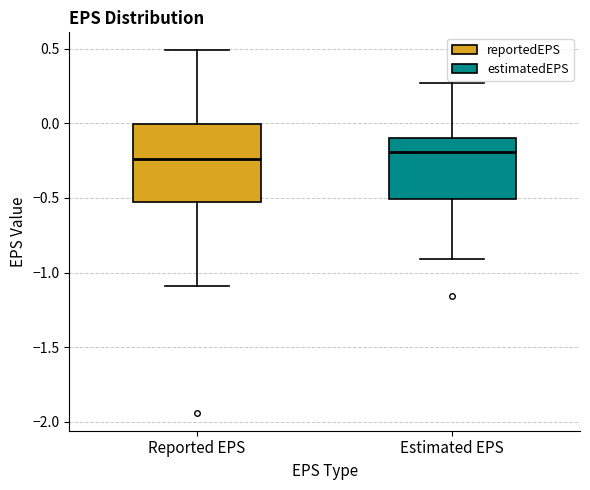

Reading left to right, read every box against the y-axis: the position of its median line, the range the box covers, and the ends of its whiskers. The values are not printed on the chart, so give them approximately, as read against the axis.

Reported EPS: median -0.25, box -0.50 to 0.00, whiskers -1.10 to 0.50
Estimated EPS: median -0.20, box -0.50 to -0.10, whiskers -0.90 to 0.25